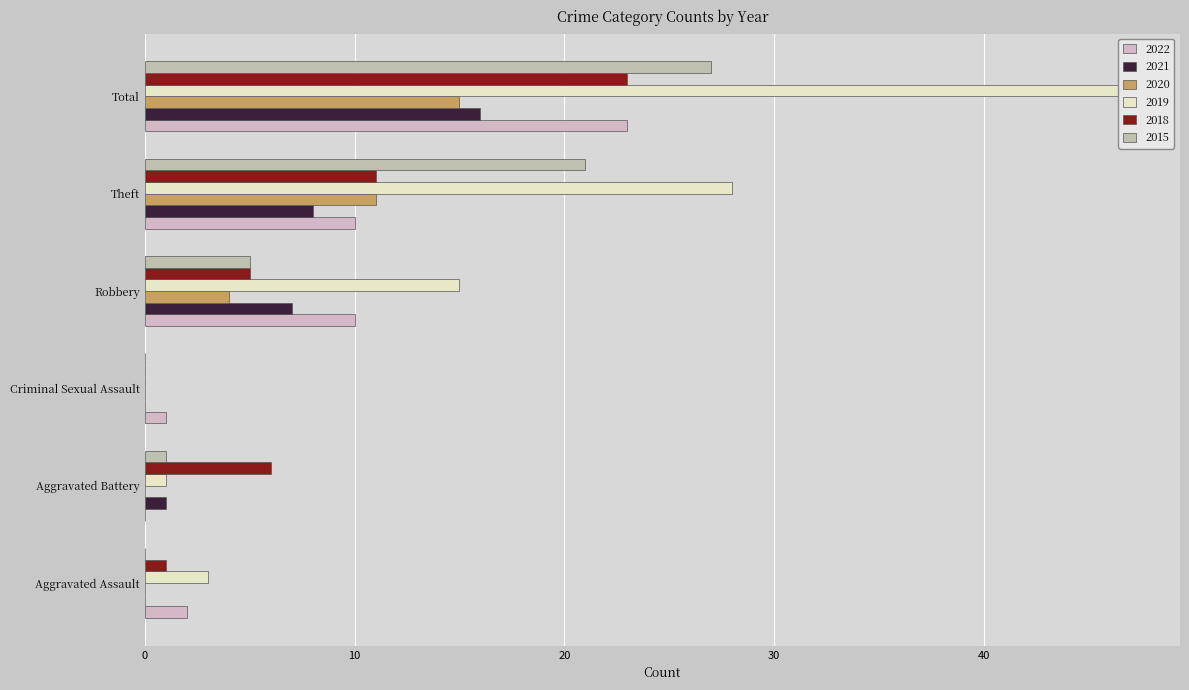

What is the difference between the highest and lowest values at Criminal Sexual Assault?

1